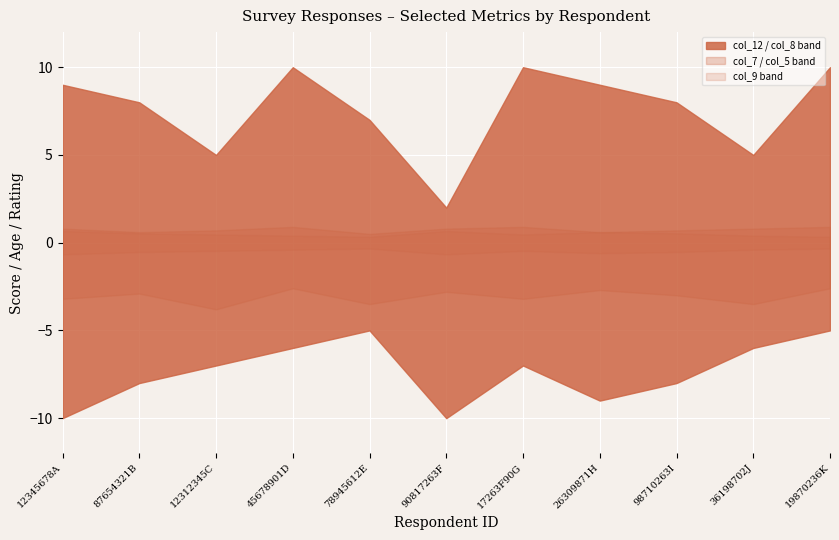

What position from the right is 98710263I?

3